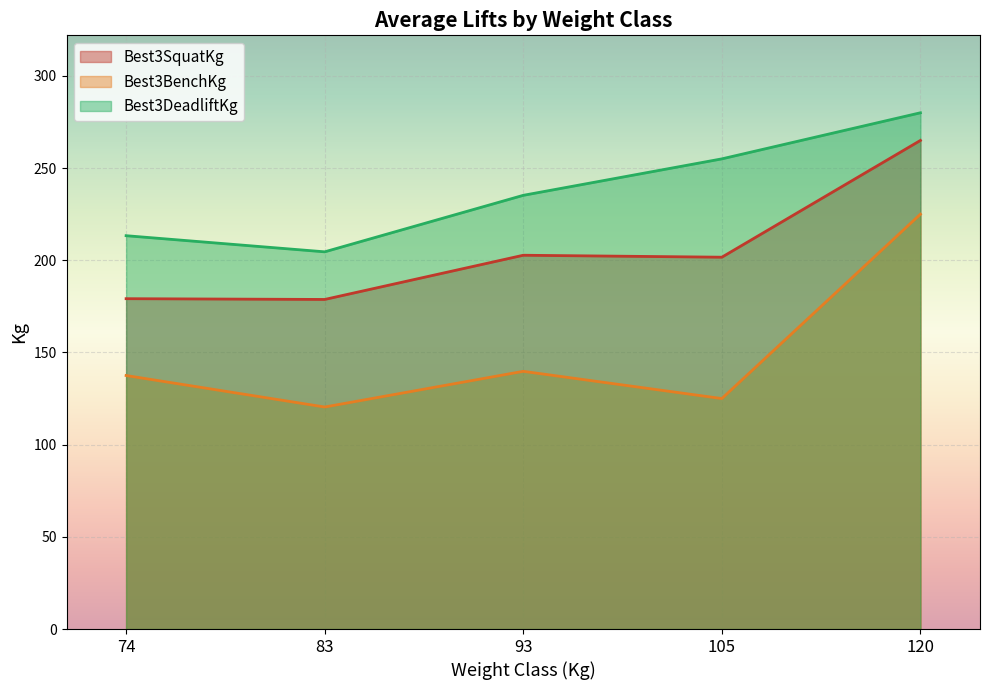

True or false: Best3BenchKg has a value of 175.6 at 83.

False